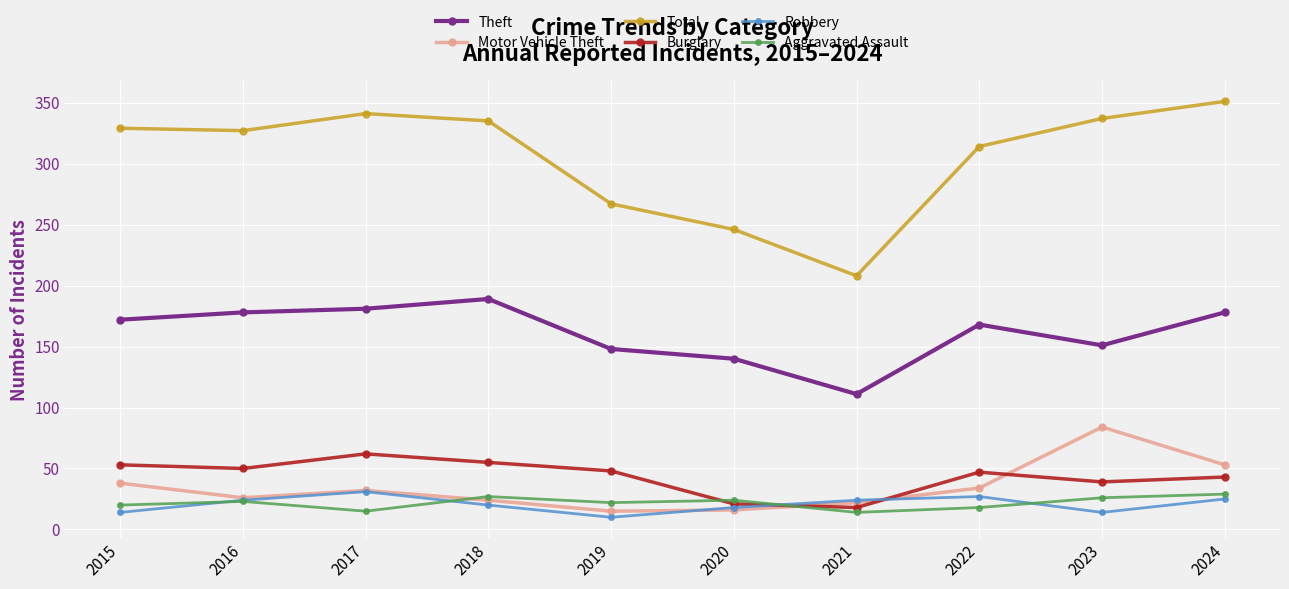

What is the sum of all Motor Vehicle Theft values?

344